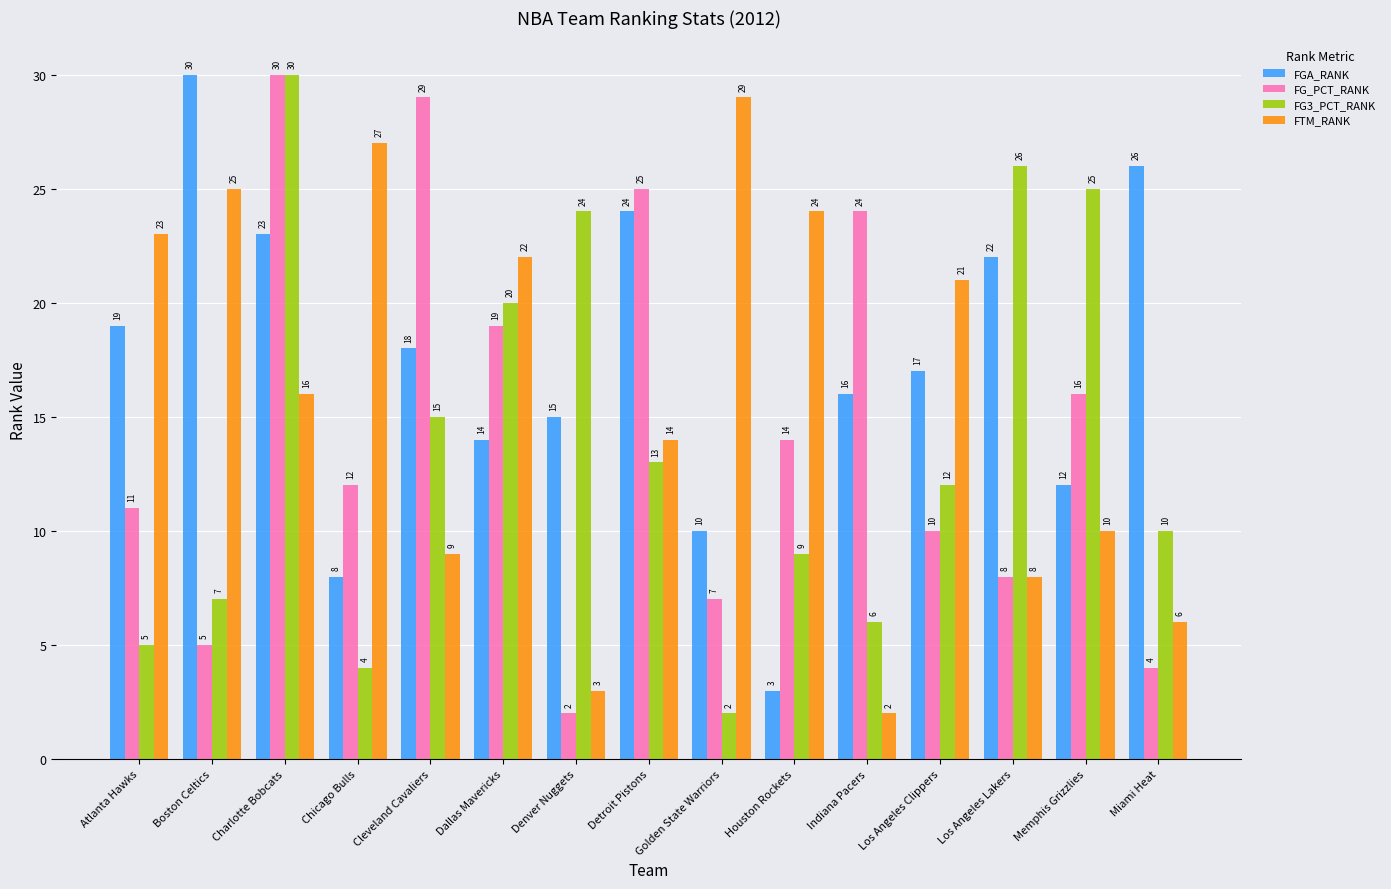

What is the difference between the highest and lowest values at Los Angeles Clippers?

11